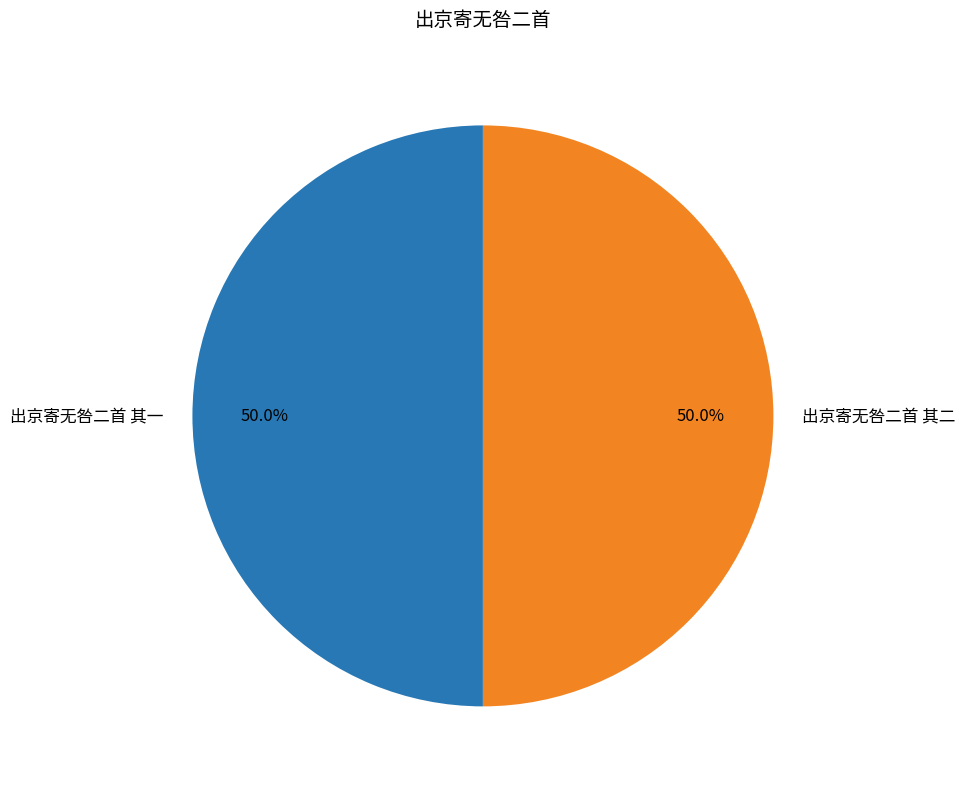

What percentage do 出京寄无咎二首 其一 and 出京寄无咎二首 其二 together represent?

100.0%